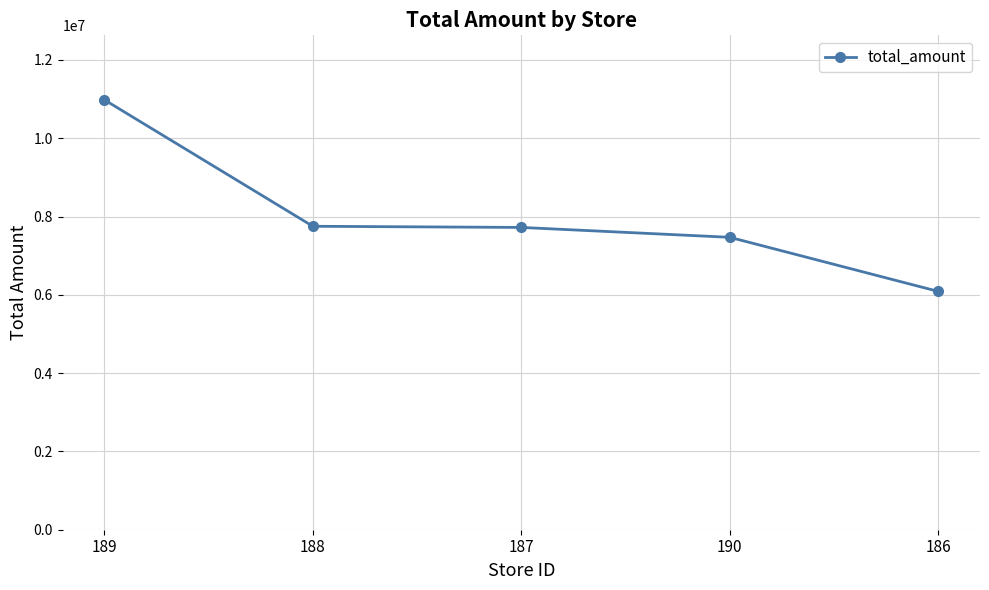

How many series are shown in this chart?

1